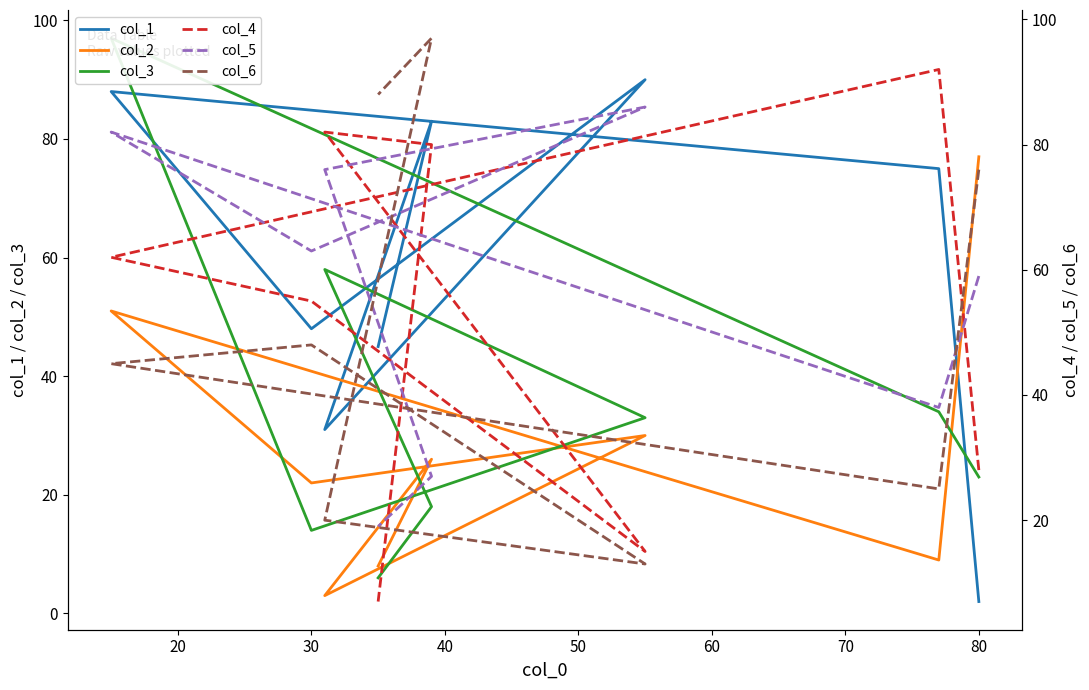

How many lines are shown in the chart?

6